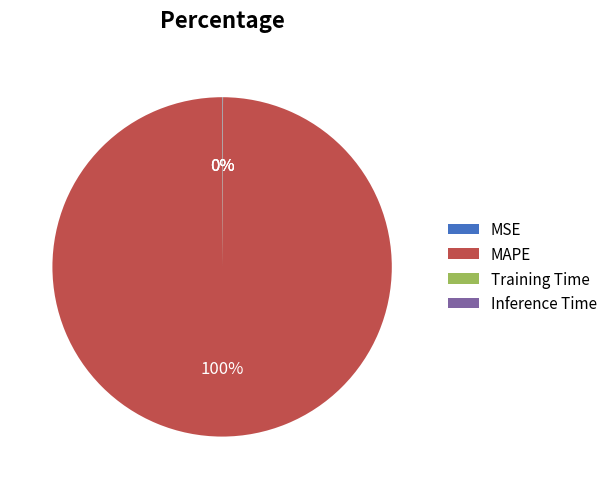

The MAPE slice represents 88% of the pie. True or false?

False